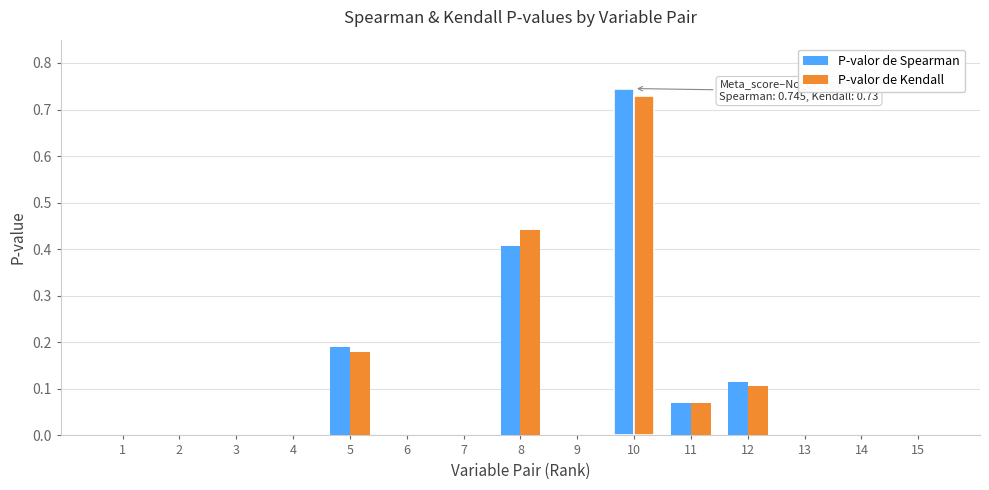

How many series are shown in this chart?

2